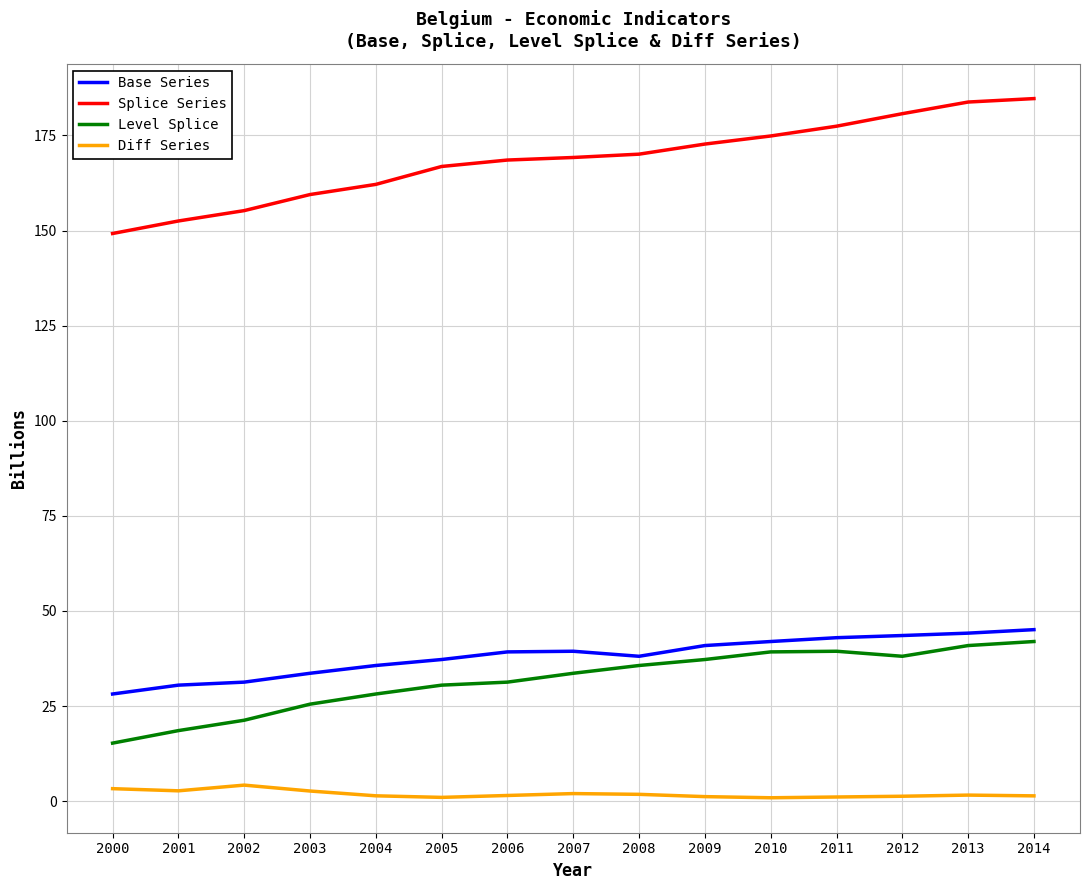

What is the approximate value of Splice Series at 2002?

155.2